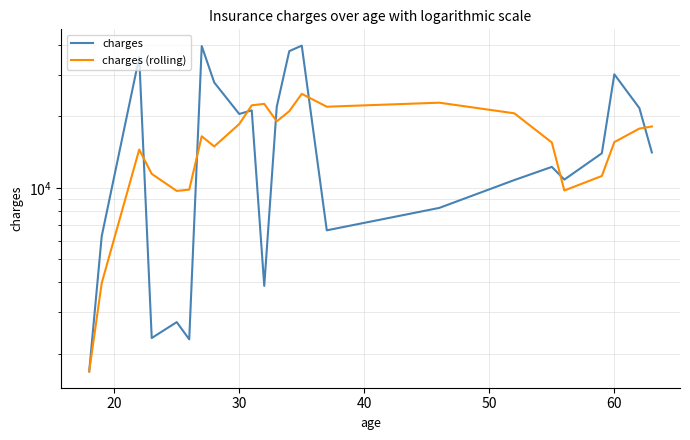

Which series ends up on top after the final intersection of charges (rolling) and charges?

charges (rolling)